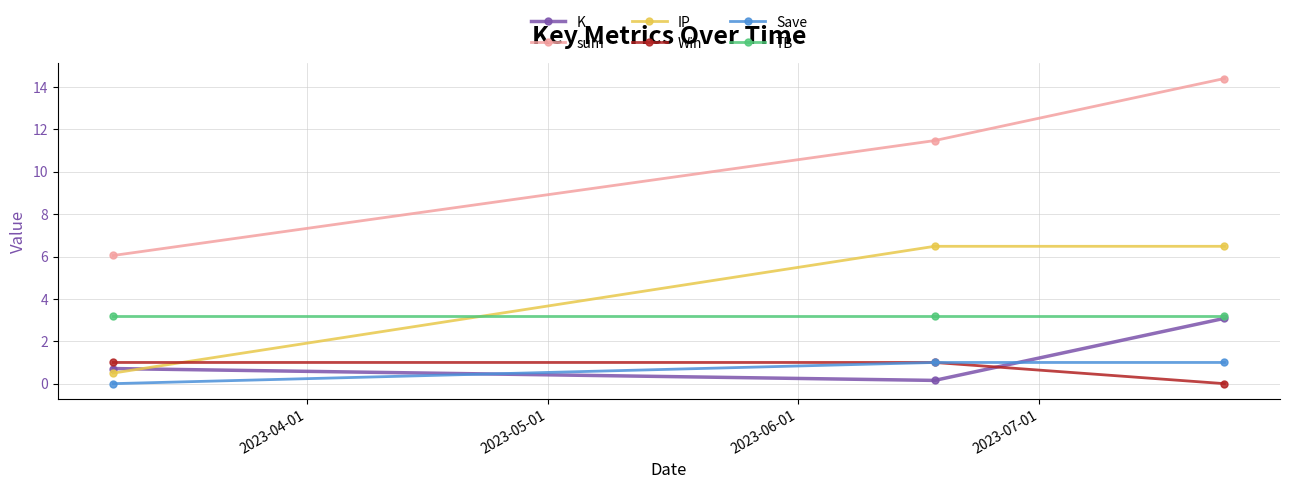

What is the value of the TB point at the 2nd from the left?

3.2